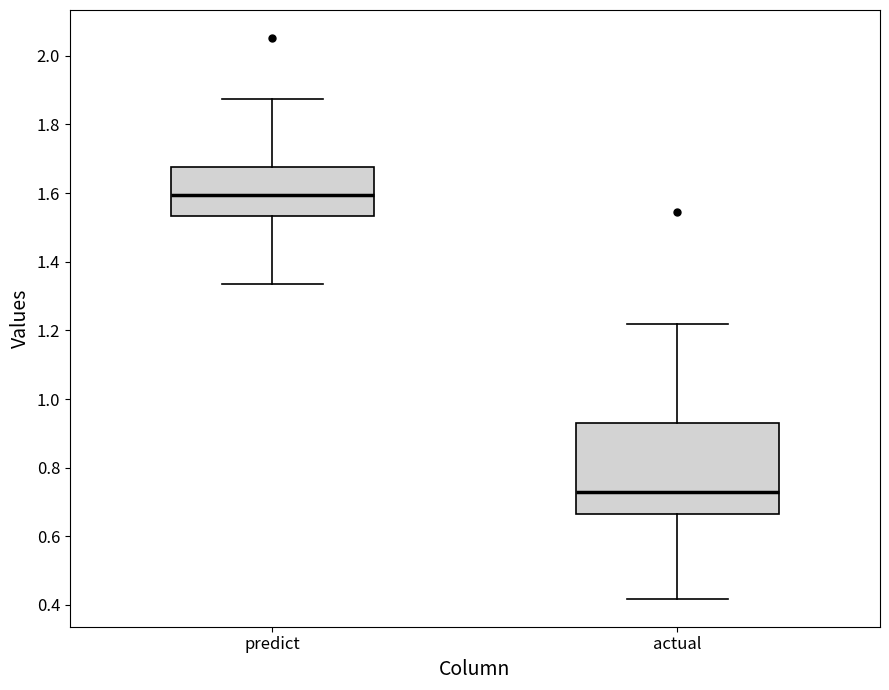

Where does the upper whisker of the box for actual end on the y-axis? The values are not printed on the chart, so give them approximately, as read against the axis.

1.22